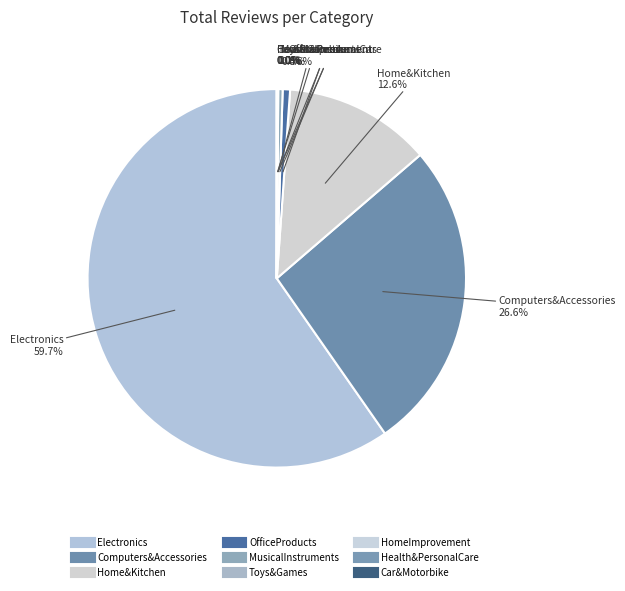

Does any single category account for the majority?

Yes